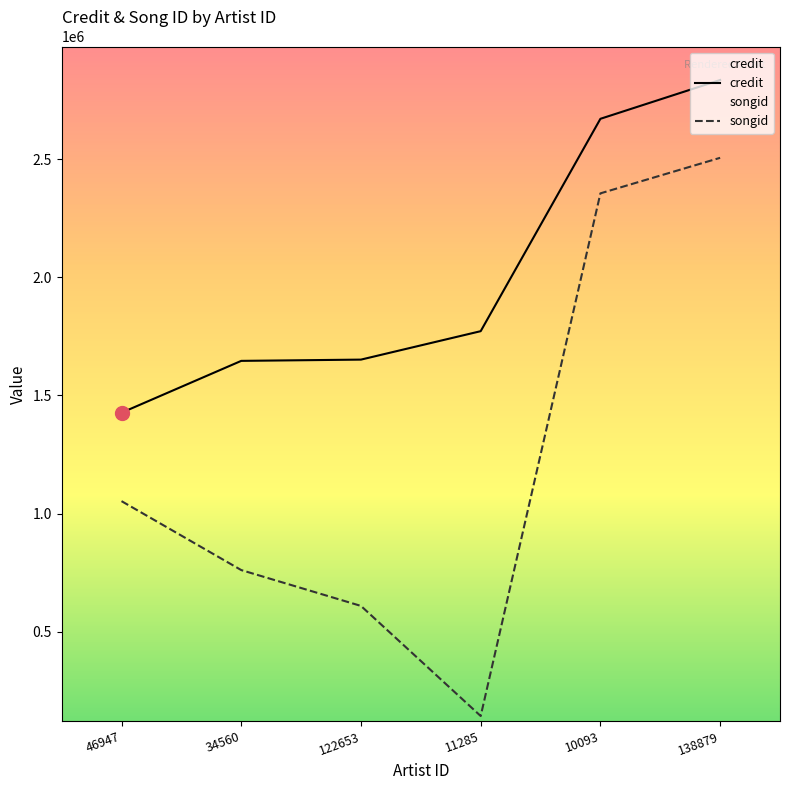

What is the lowest value of the credit series?

1427104